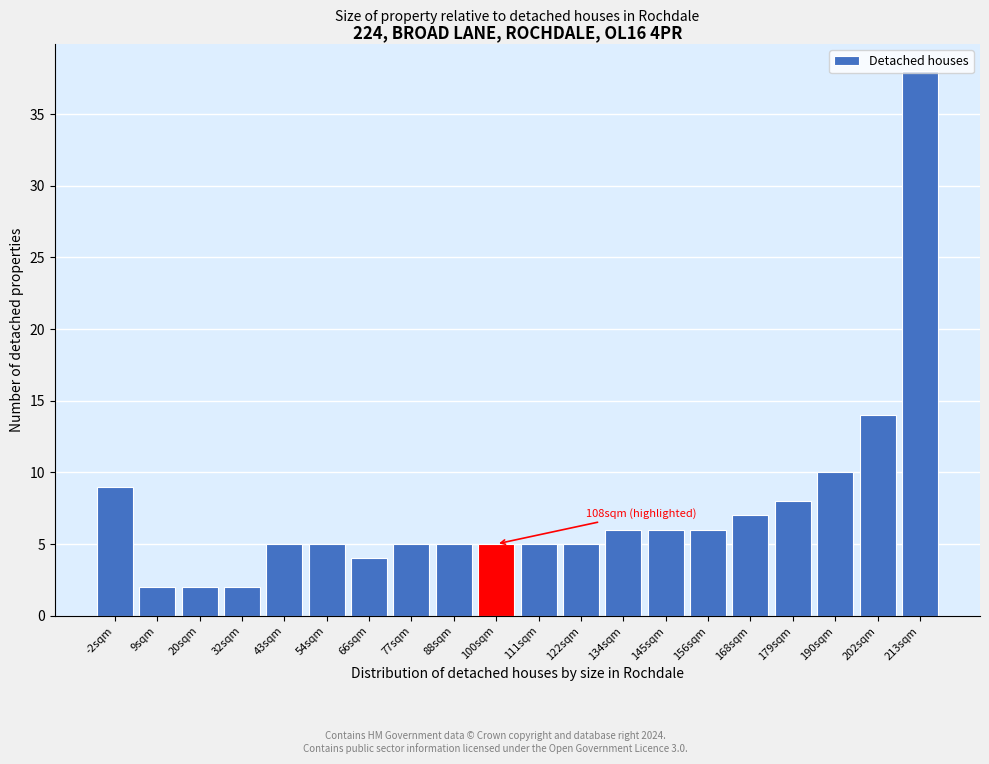

What is the value of the 13th bar from the left?

6